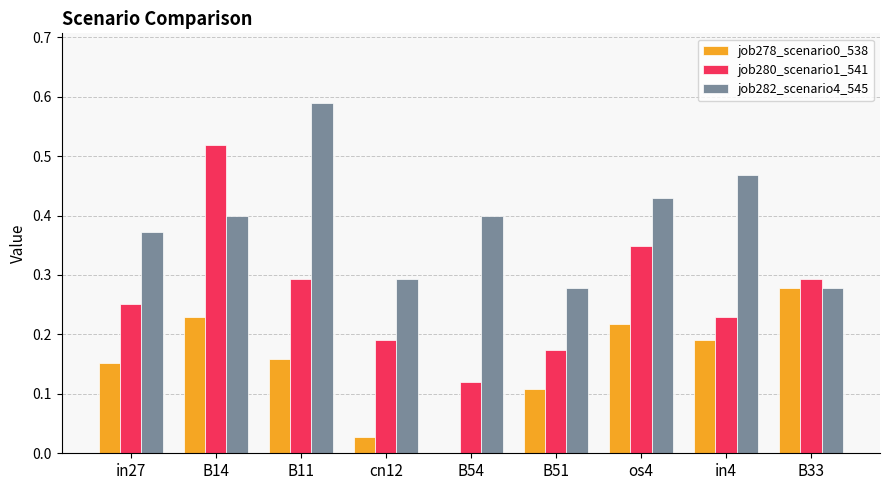

The job280_scenario1_541 series shows 0.1 at B11. True or false?

False